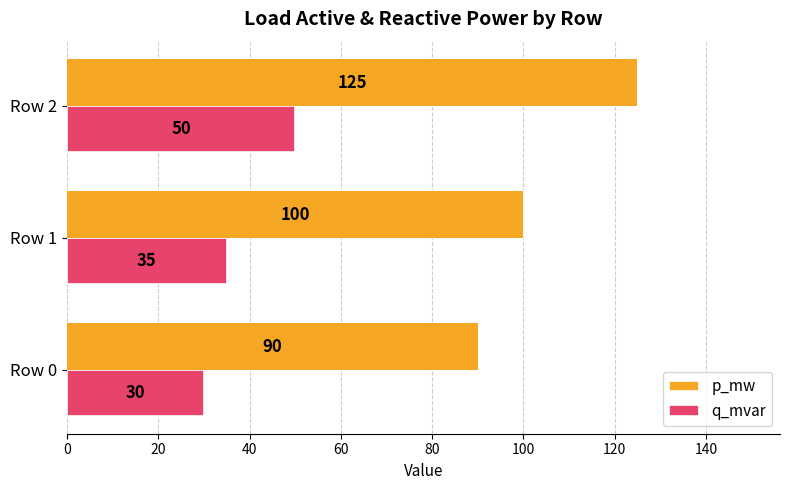

True or false: q_mvar has a value of 59 at Row 1.

False